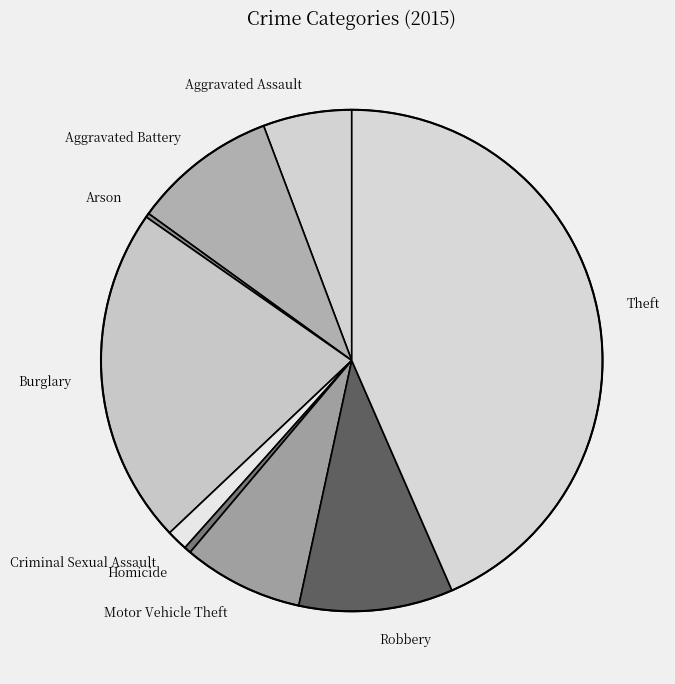

Which category has the biggest portion of the pie?

Theft